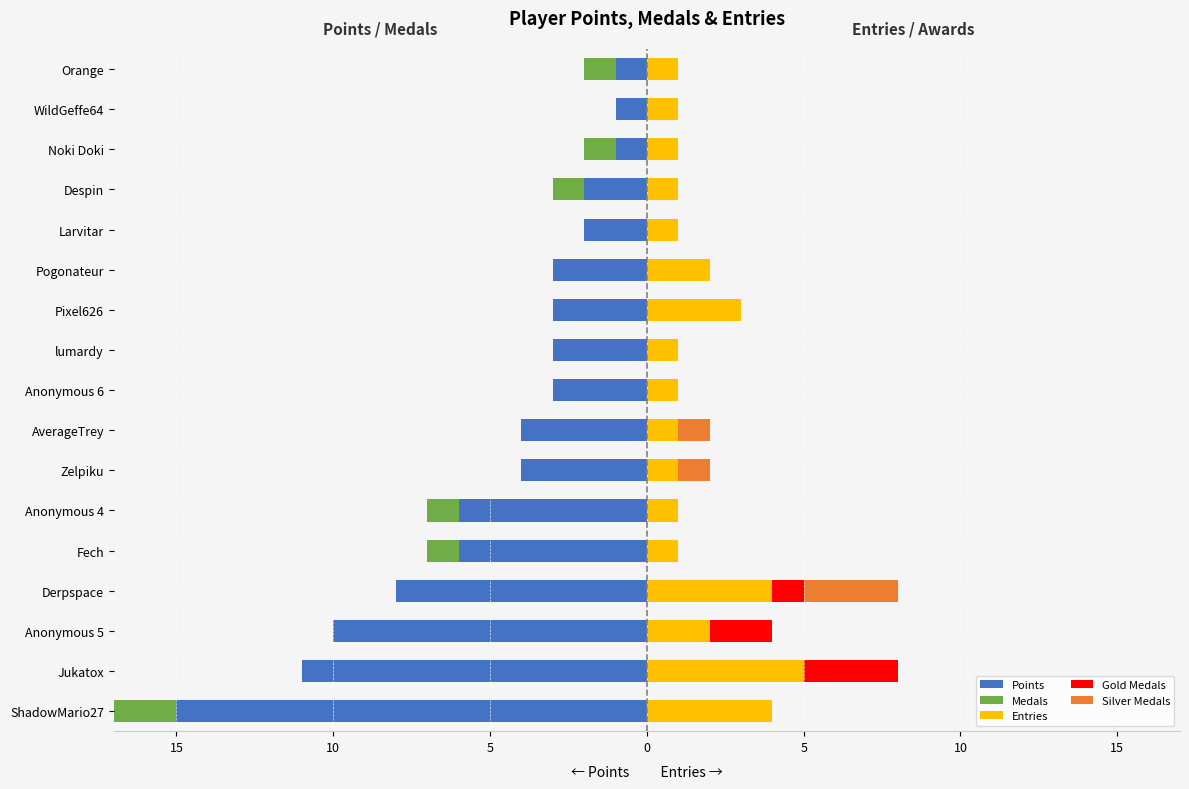

How many bars are there in each group?

5